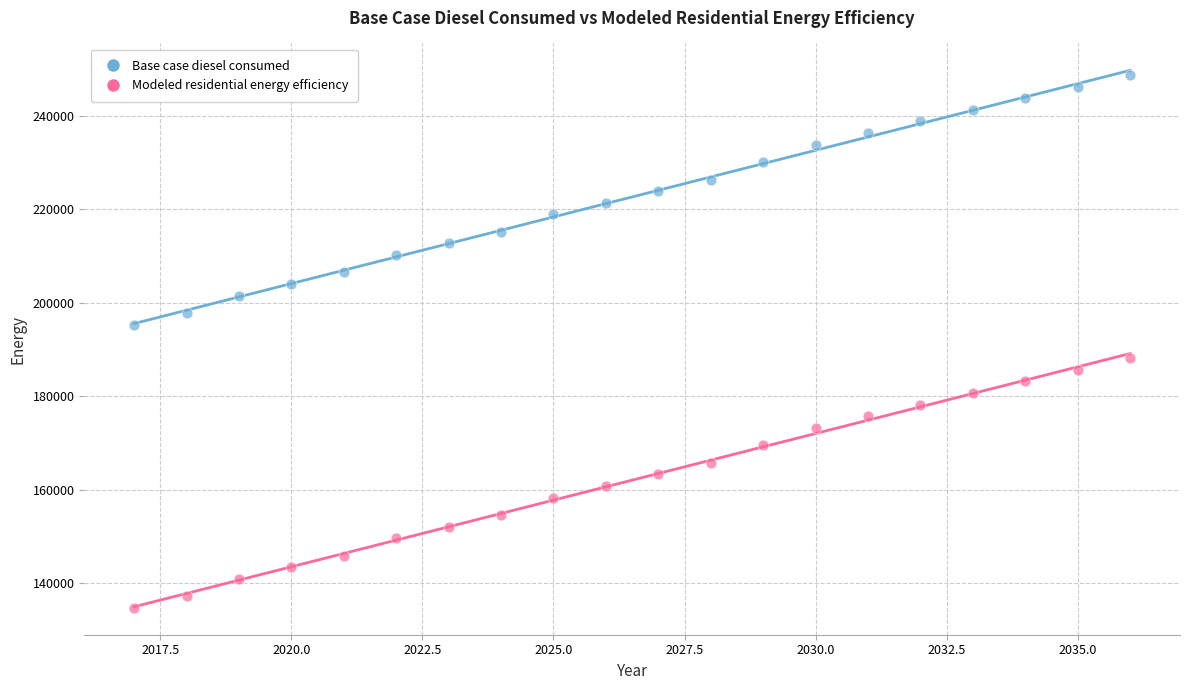

Which series has the largest Y range (max minus min)?

Modeled residential energy efficiency